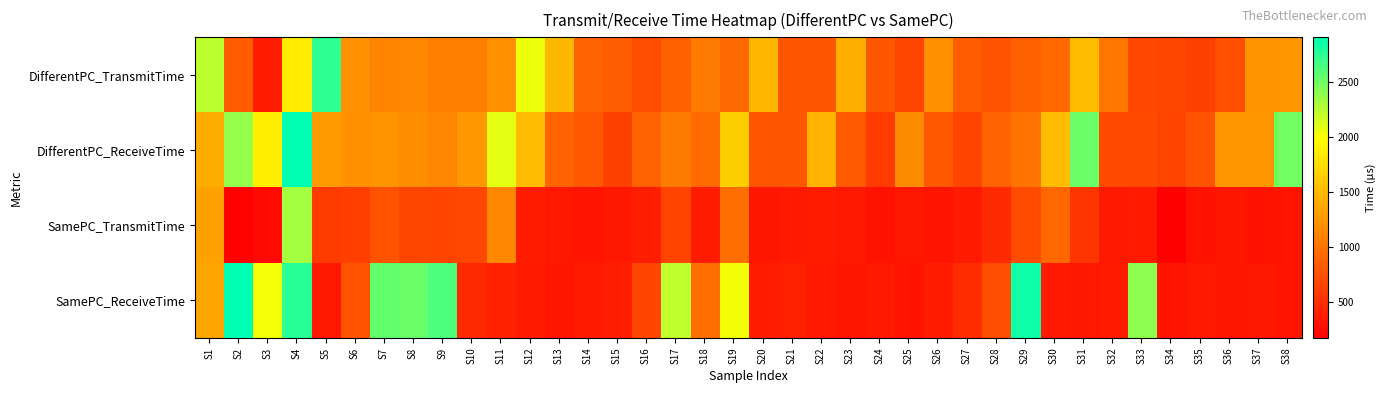

What is the total value across all series at S10?

3491